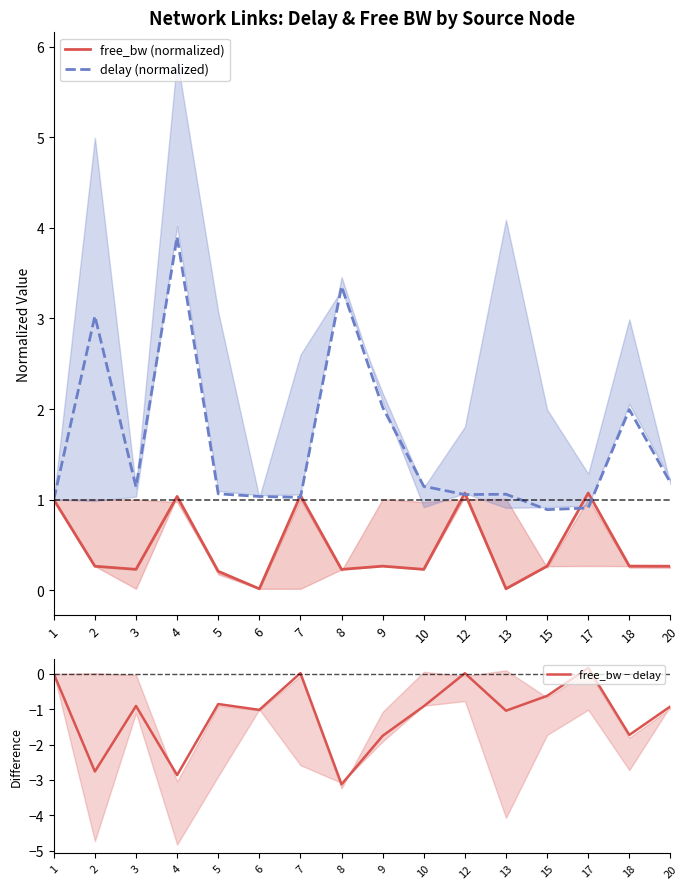

What is the difference between the delay (normalized) values at 12 and 8?

2.3